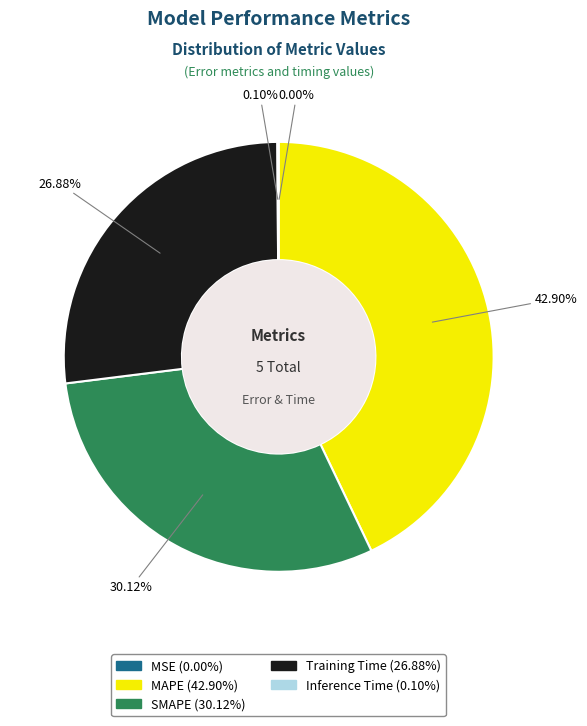

Is there a majority slice in this chart?

No